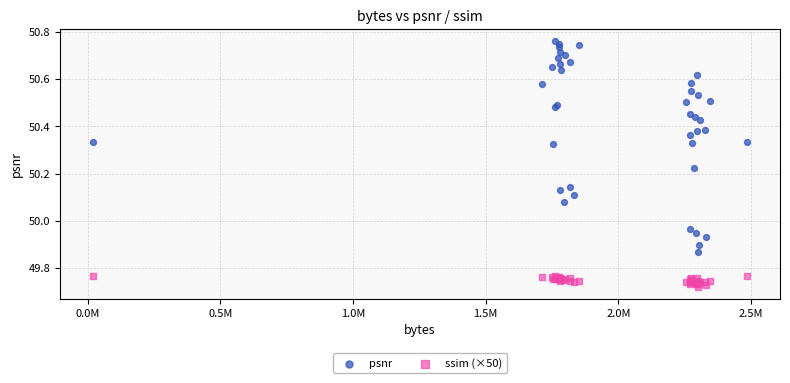

Which series has the largest Y range (max minus min)?

psnr